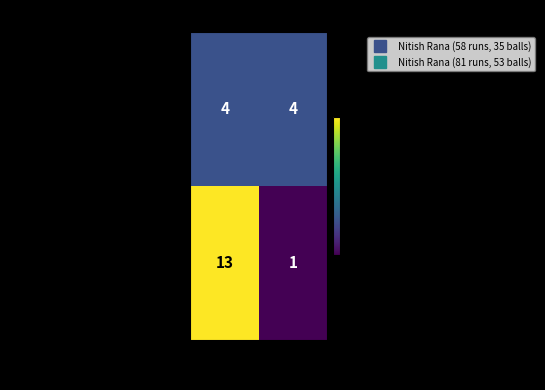

Rank the series by their average value, from lowest to highest.

Nitish Rana (58 runs, 35 balls), Nitish Rana (81 runs, 53 balls)